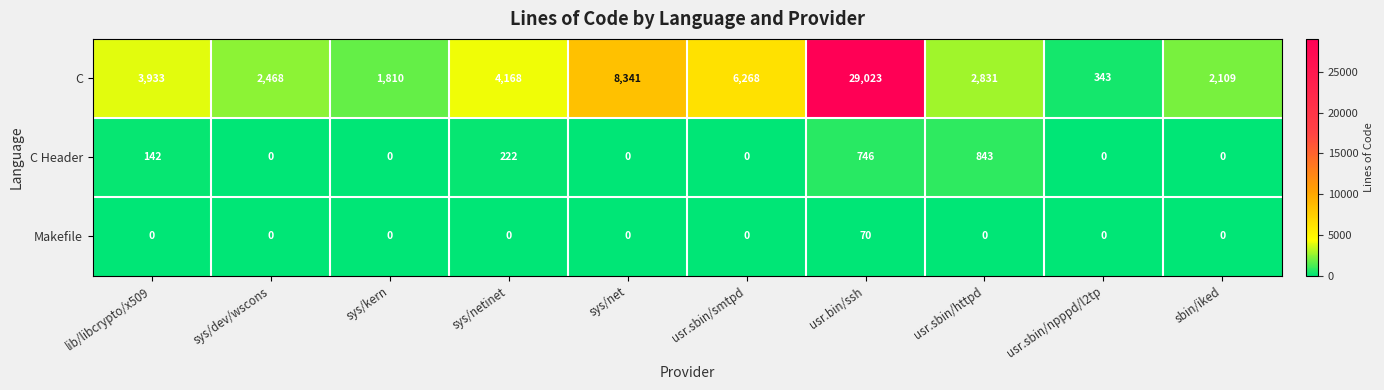

List the series in order of their peak value, highest first.

C, C Header, Makefile